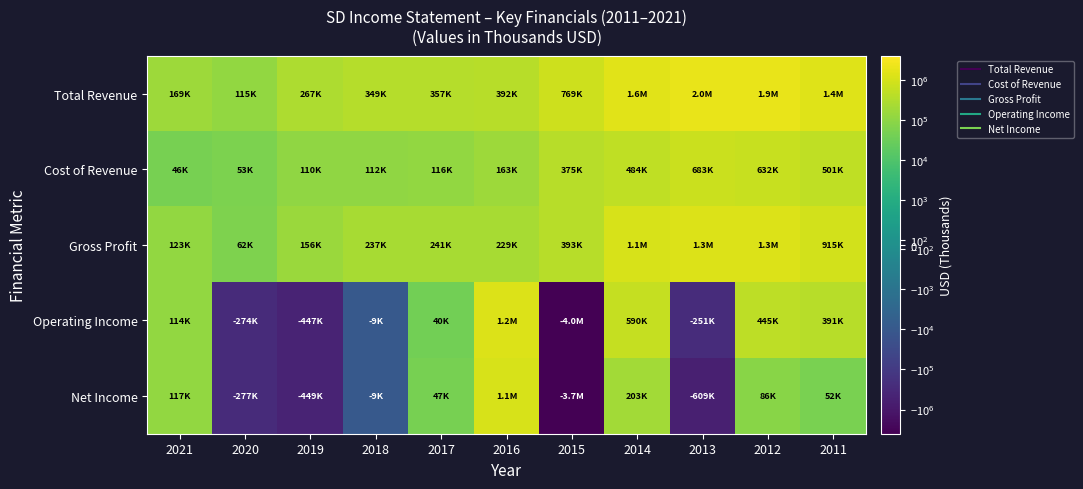

Which series has the largest range (max minus min)?

Operating Income